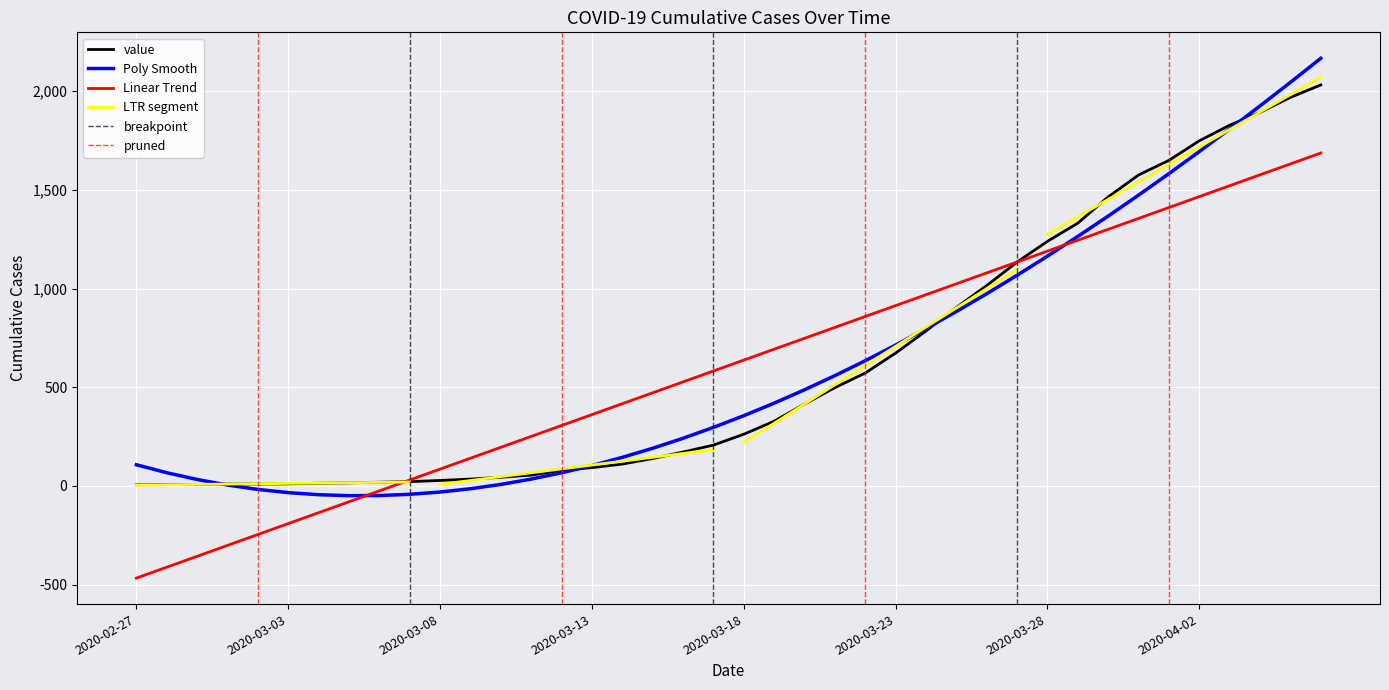

What is the lowest value of the Linear Trend series?

-466.5